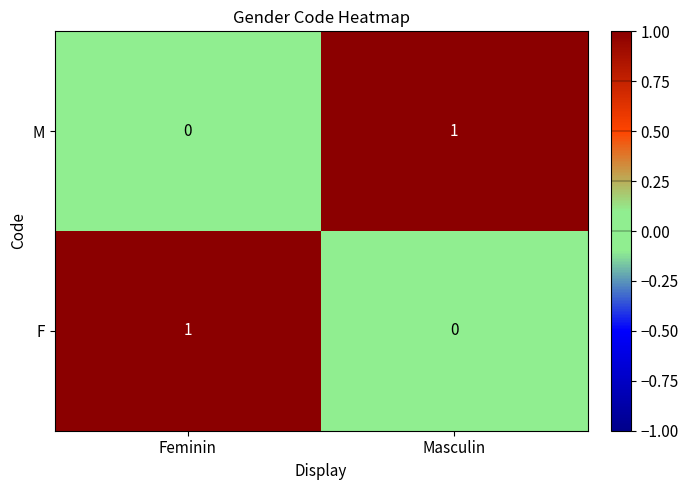

At Masculin, list the series in order from smallest to largest.

F, M